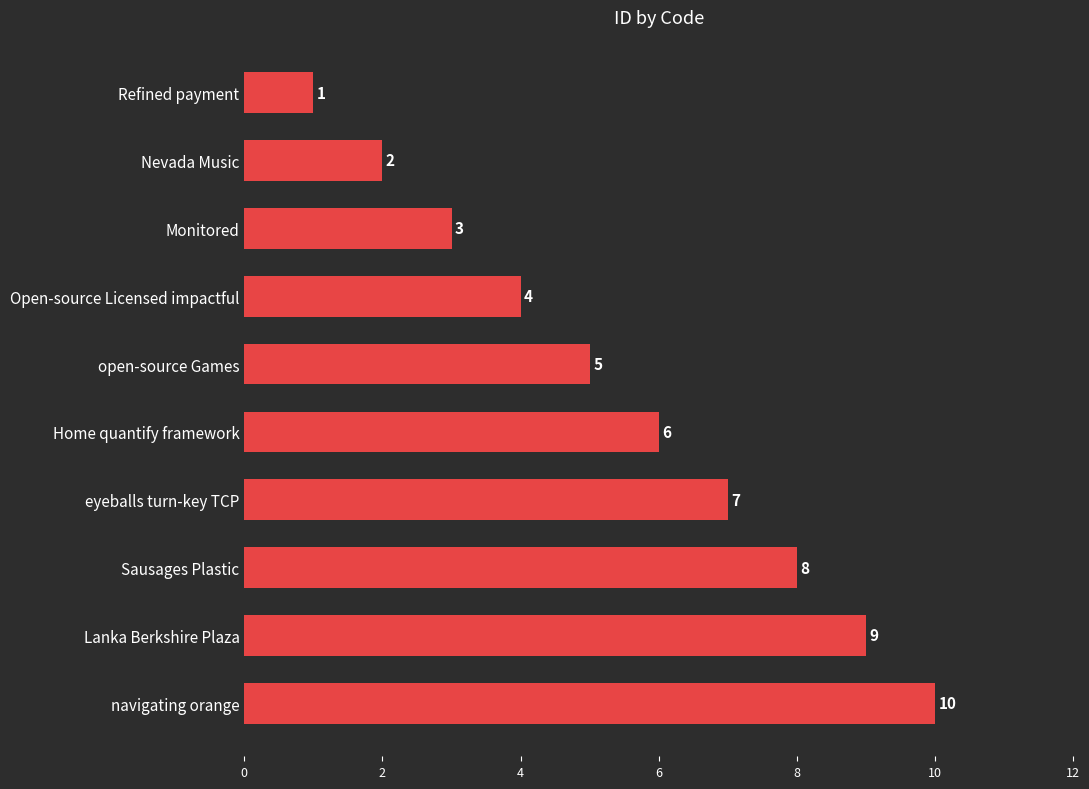

What is the smallest value displayed?

1